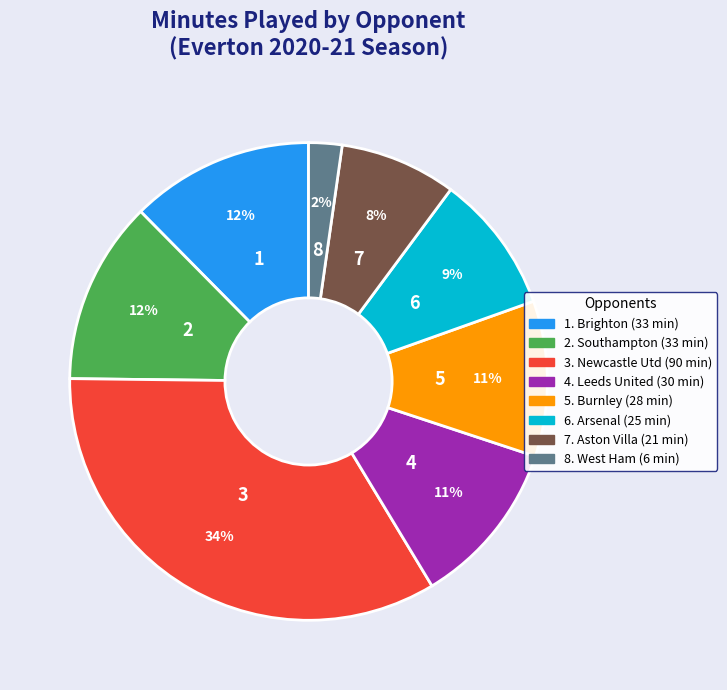

To the nearest percent, what is the average slice percentage?

12%